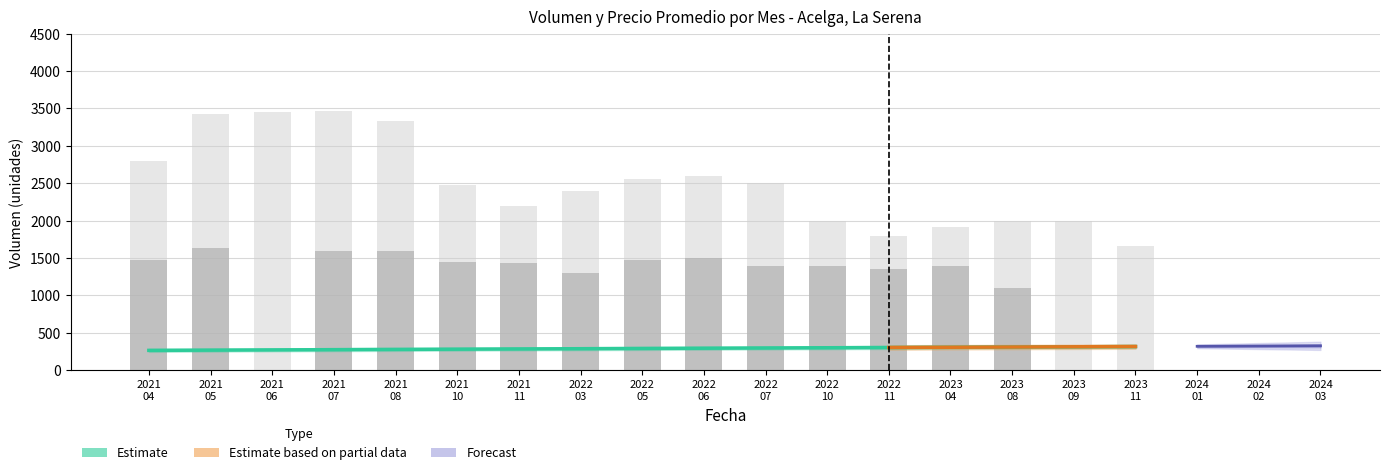

What is the difference between the highest and lowest values at 2022 06?

1100